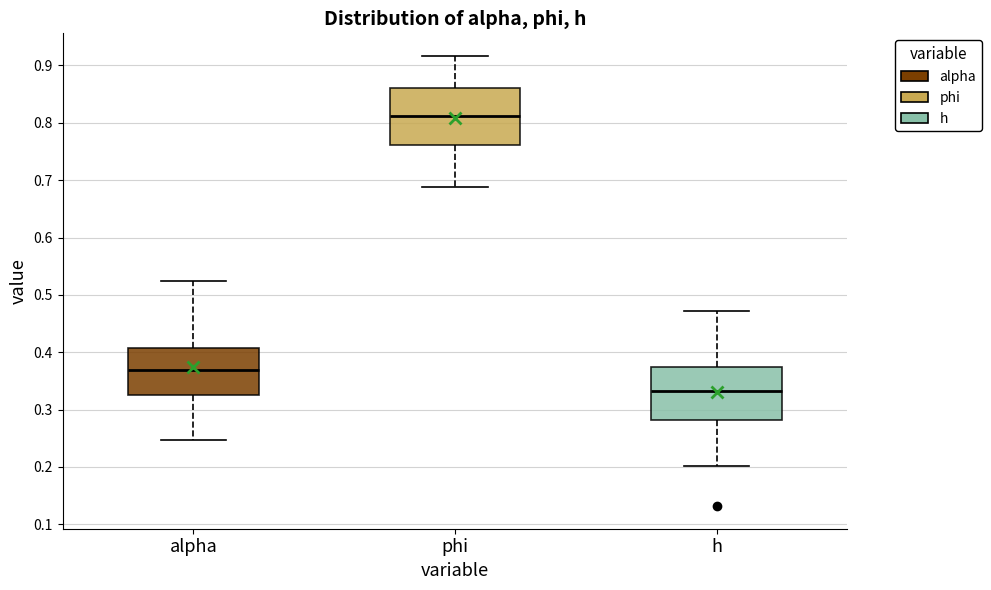

Where does the upper whisker of the box for phi end on the y-axis? The values are not printed on the chart, so give them approximately, as read against the axis.

0.92